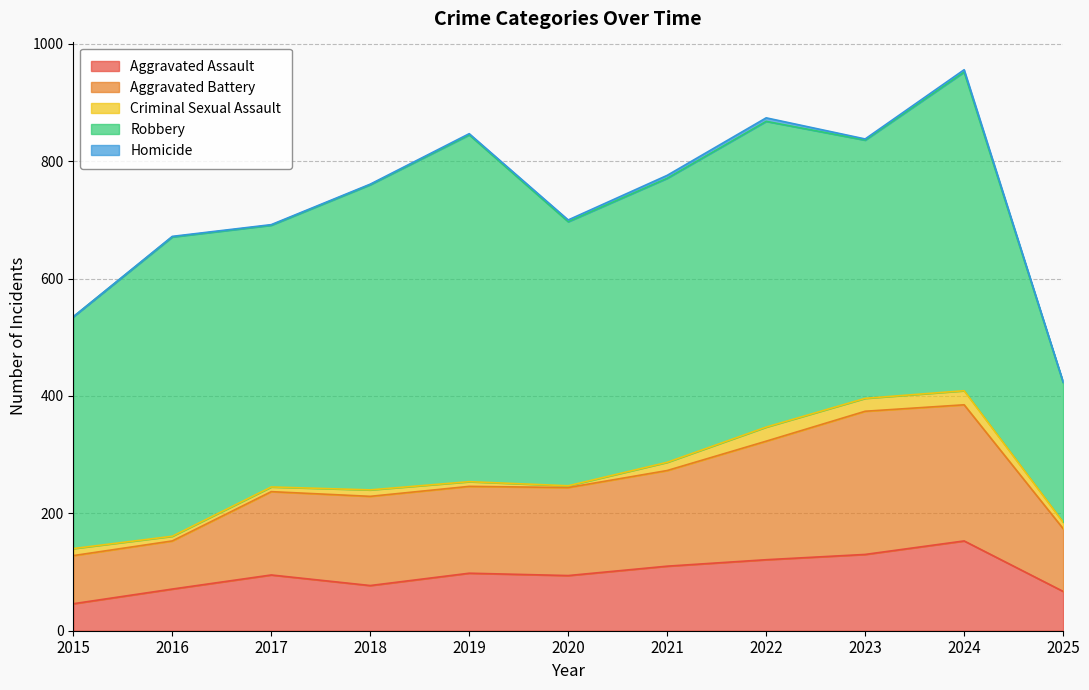

Which has a higher value, 2019 or 2024?

2024